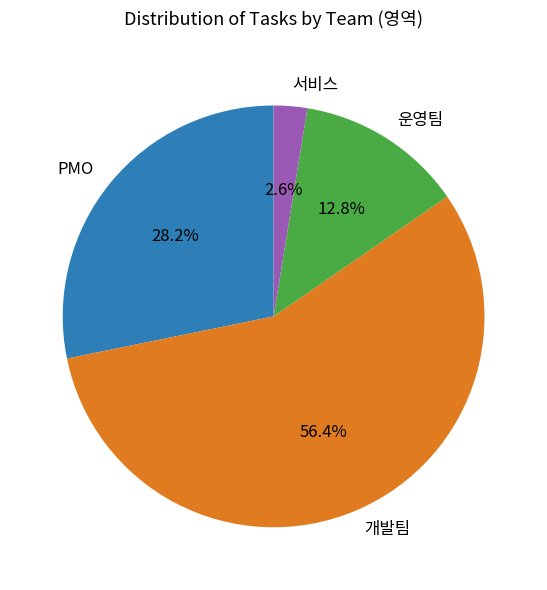

Do 개발팀 and PMO together represent more than half of the pie?

Yes